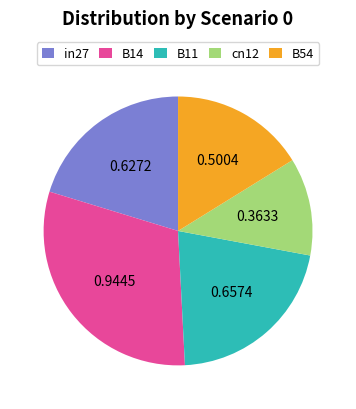

Rank the categories by value from highest to lowest.

B14, B11, in27, B54, cn12